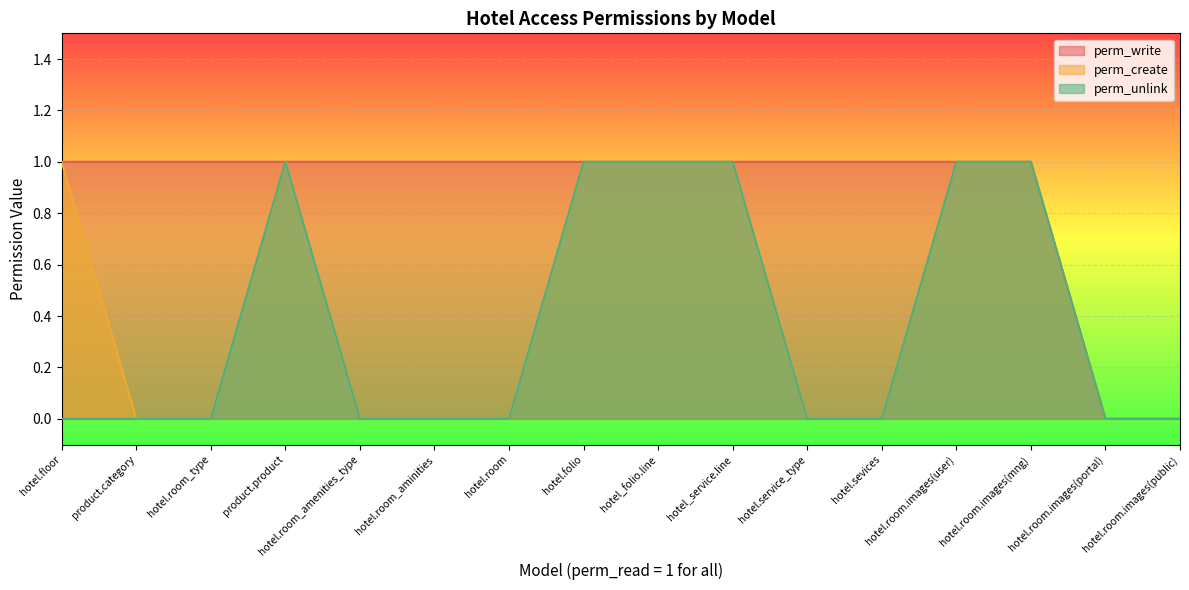

True or false: perm_create and perm_write intersect in this chart.

False